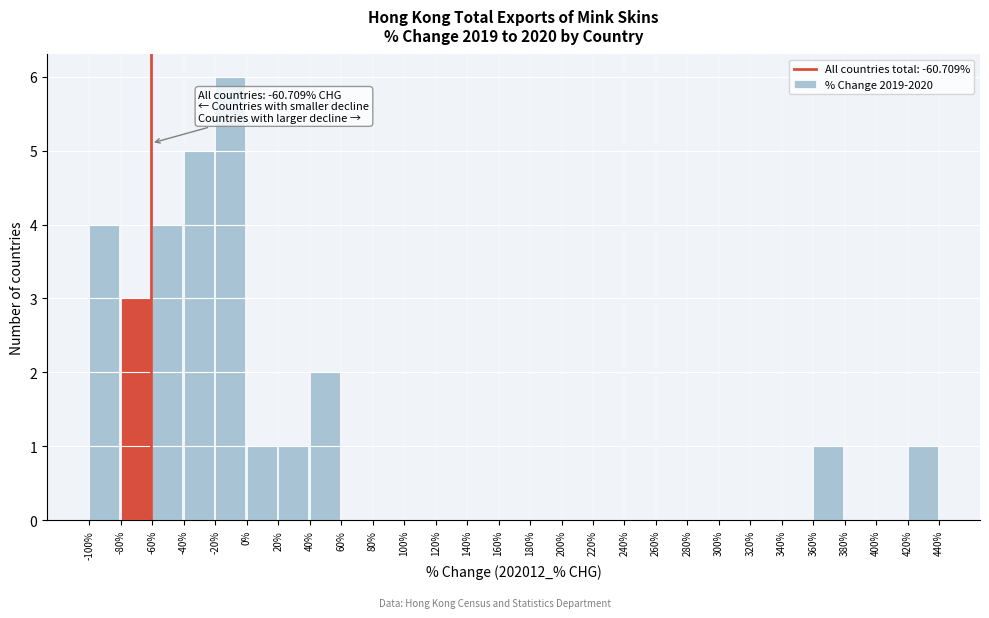

Over which range of the x-axis is the bar tallest?

-20% to 0%